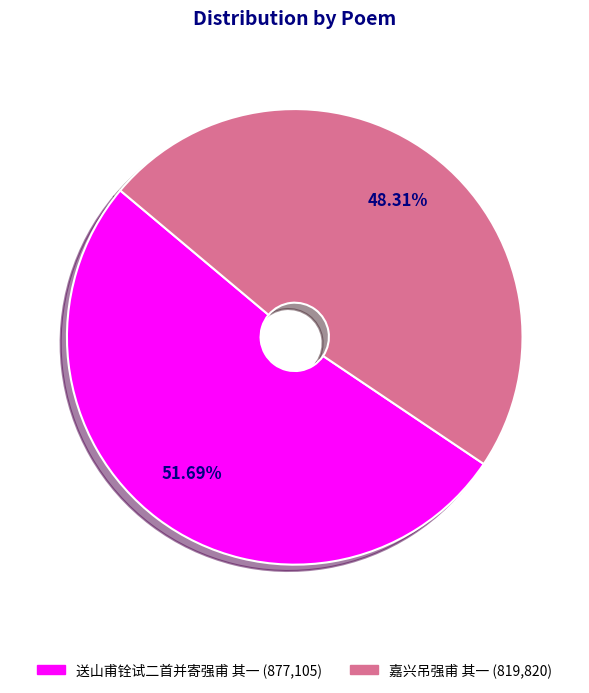

Which category has the smallest portion of the pie?

嘉兴吊强甫 其一